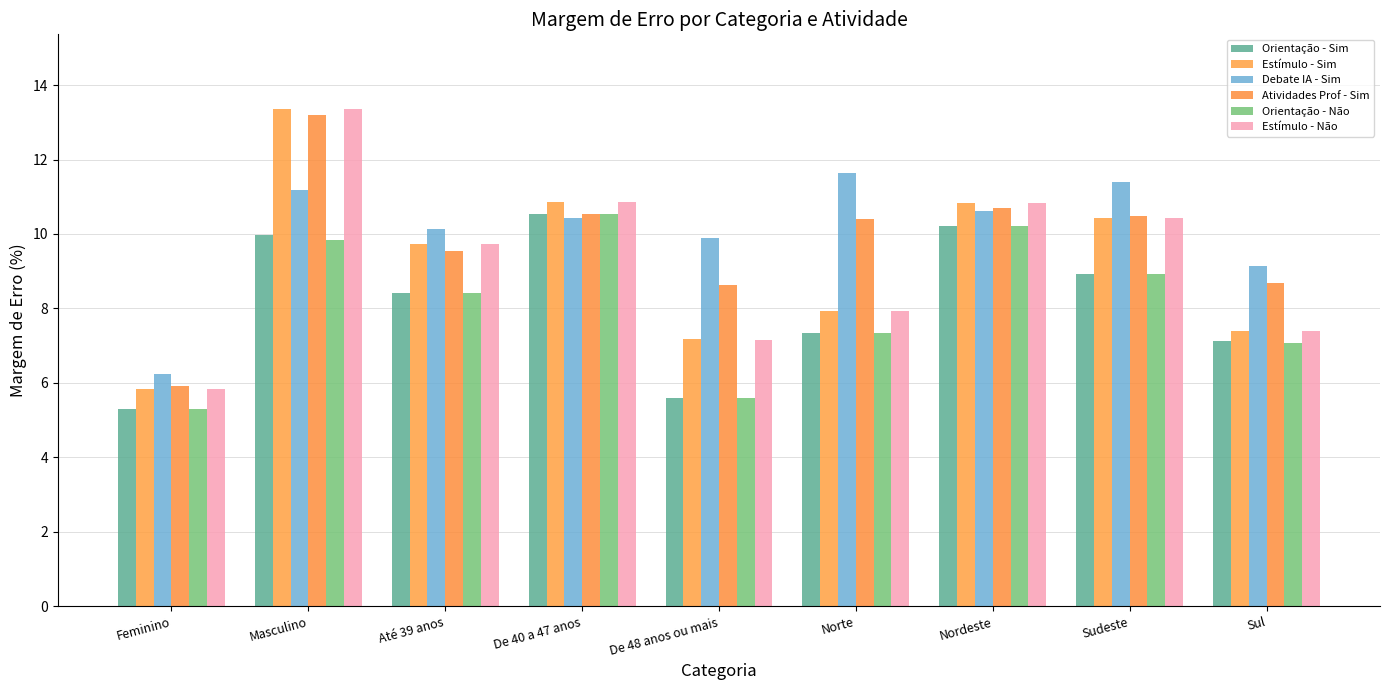

At which label does Debate IA - Sim first exceed 10?

Masculino